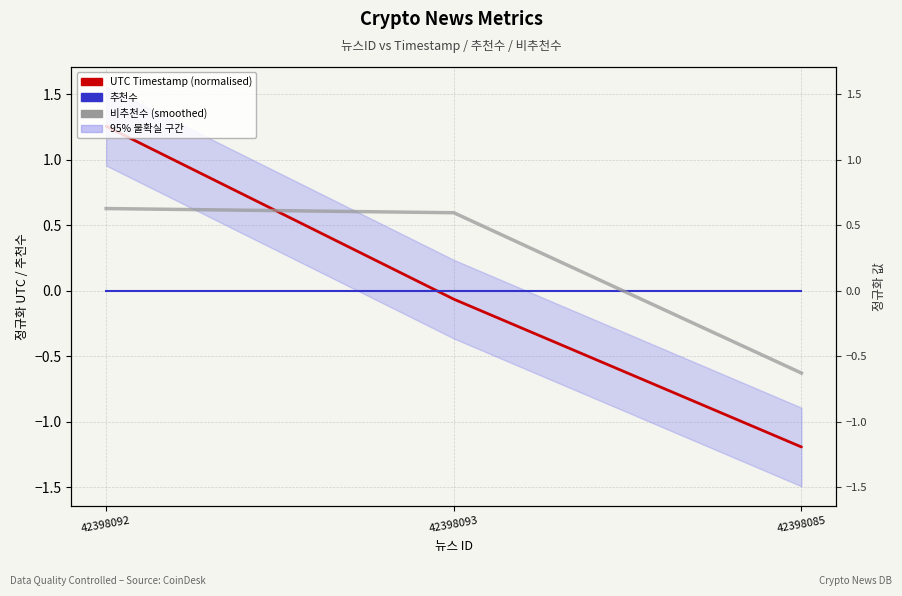

Does the chart display data point markers on the line(s)?

No